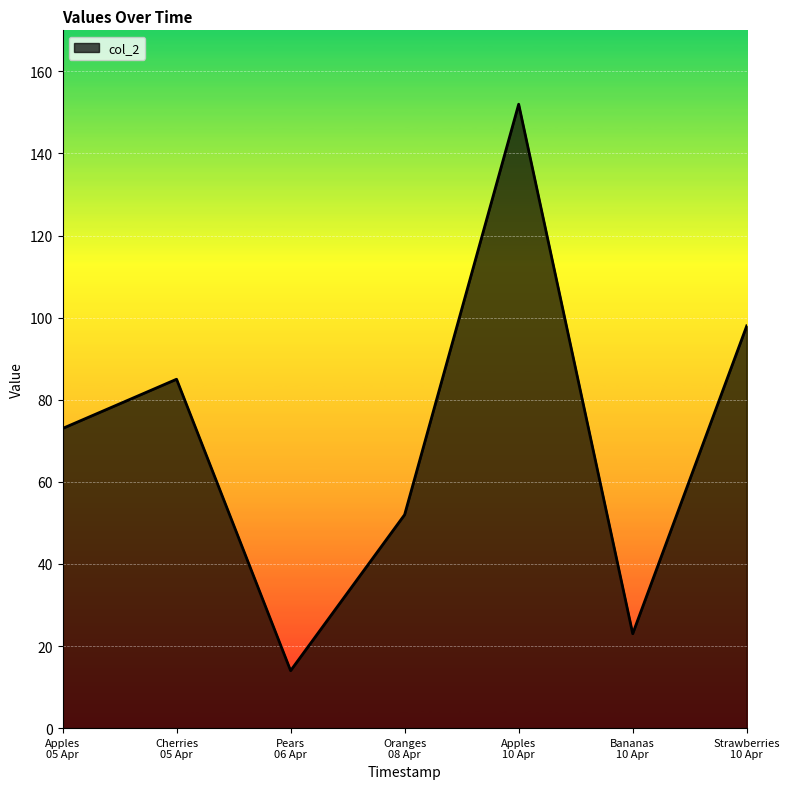

At which category does the data reach its first local valley?

Pears
06 Apr